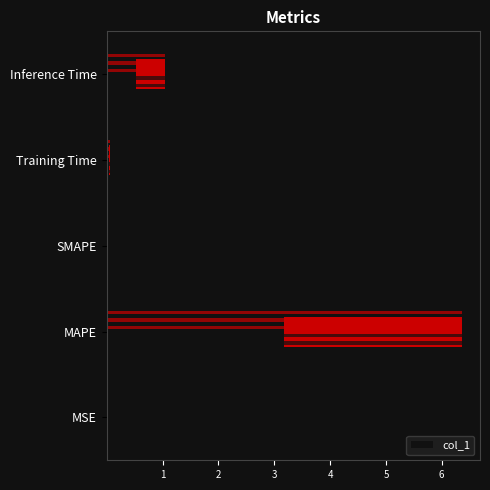

What is the value of the 2nd bar from the left?

3.2